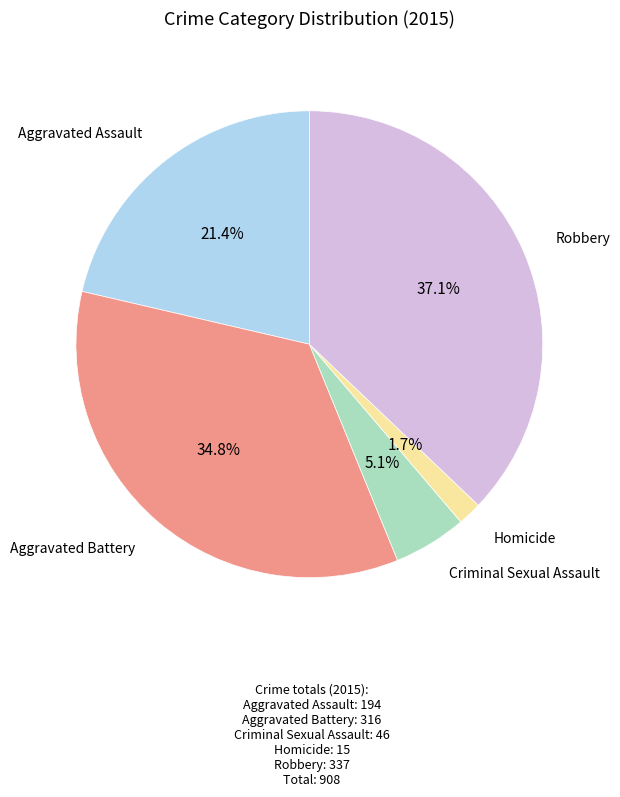

How many slices are in this pie chart?

5